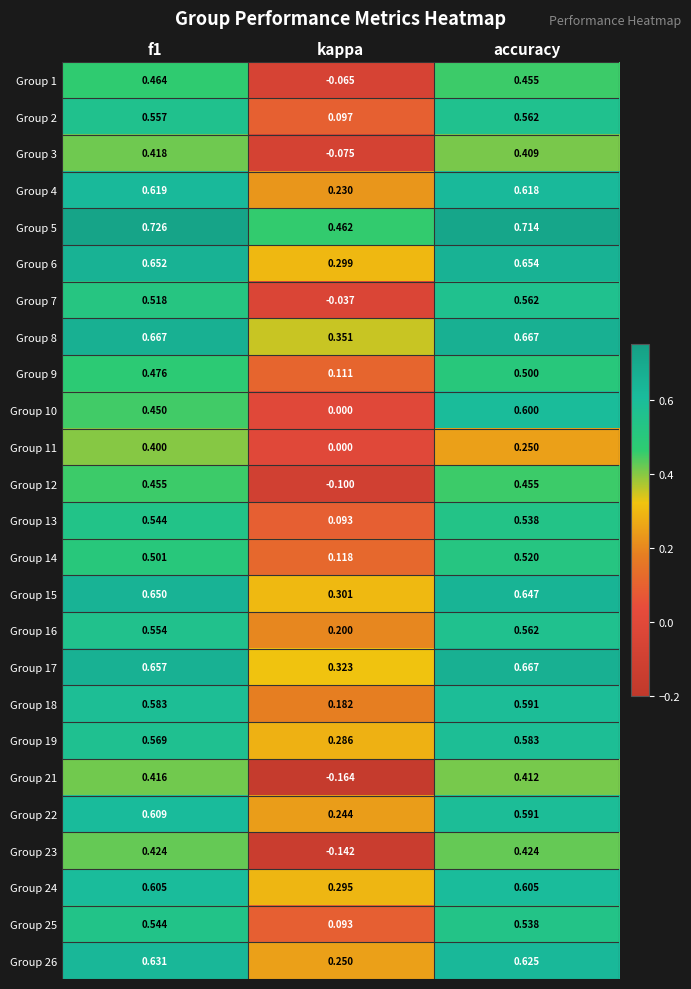

Where is Group 17 nearest to the value 0?

kappa